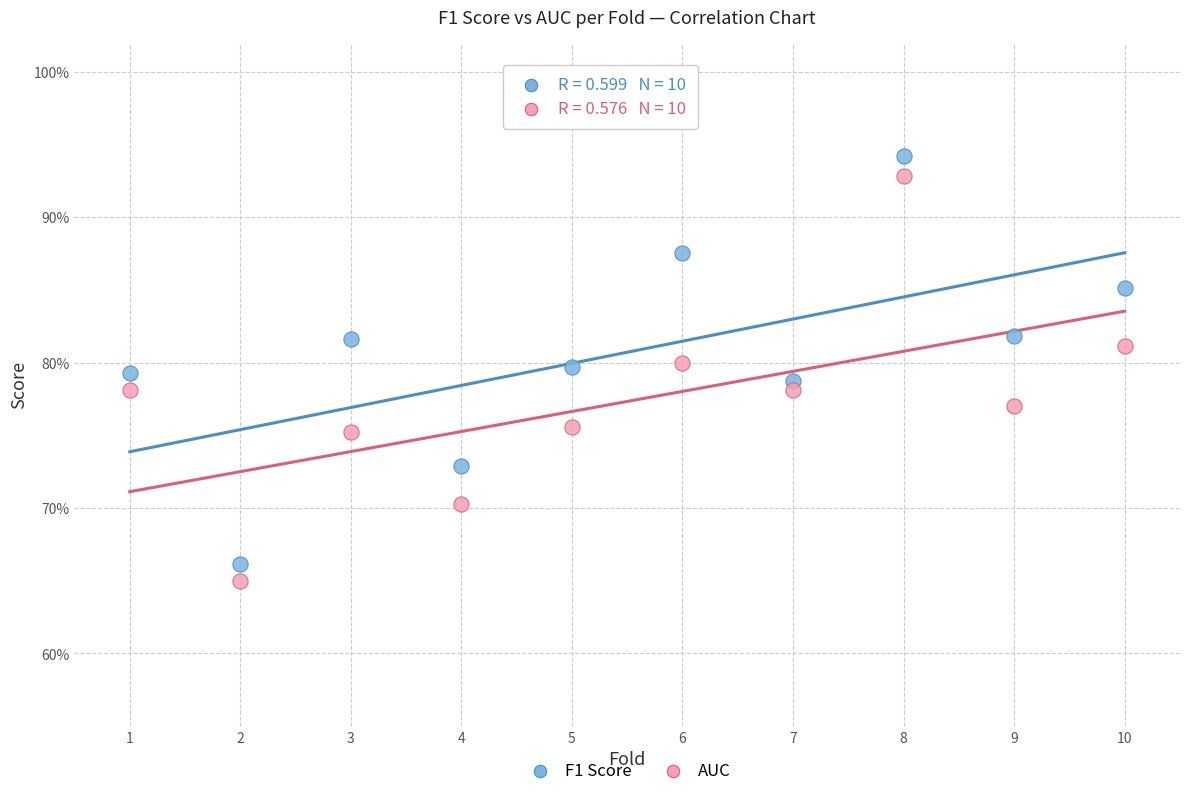

Which series reaches the minimum Y coordinate?

AUC